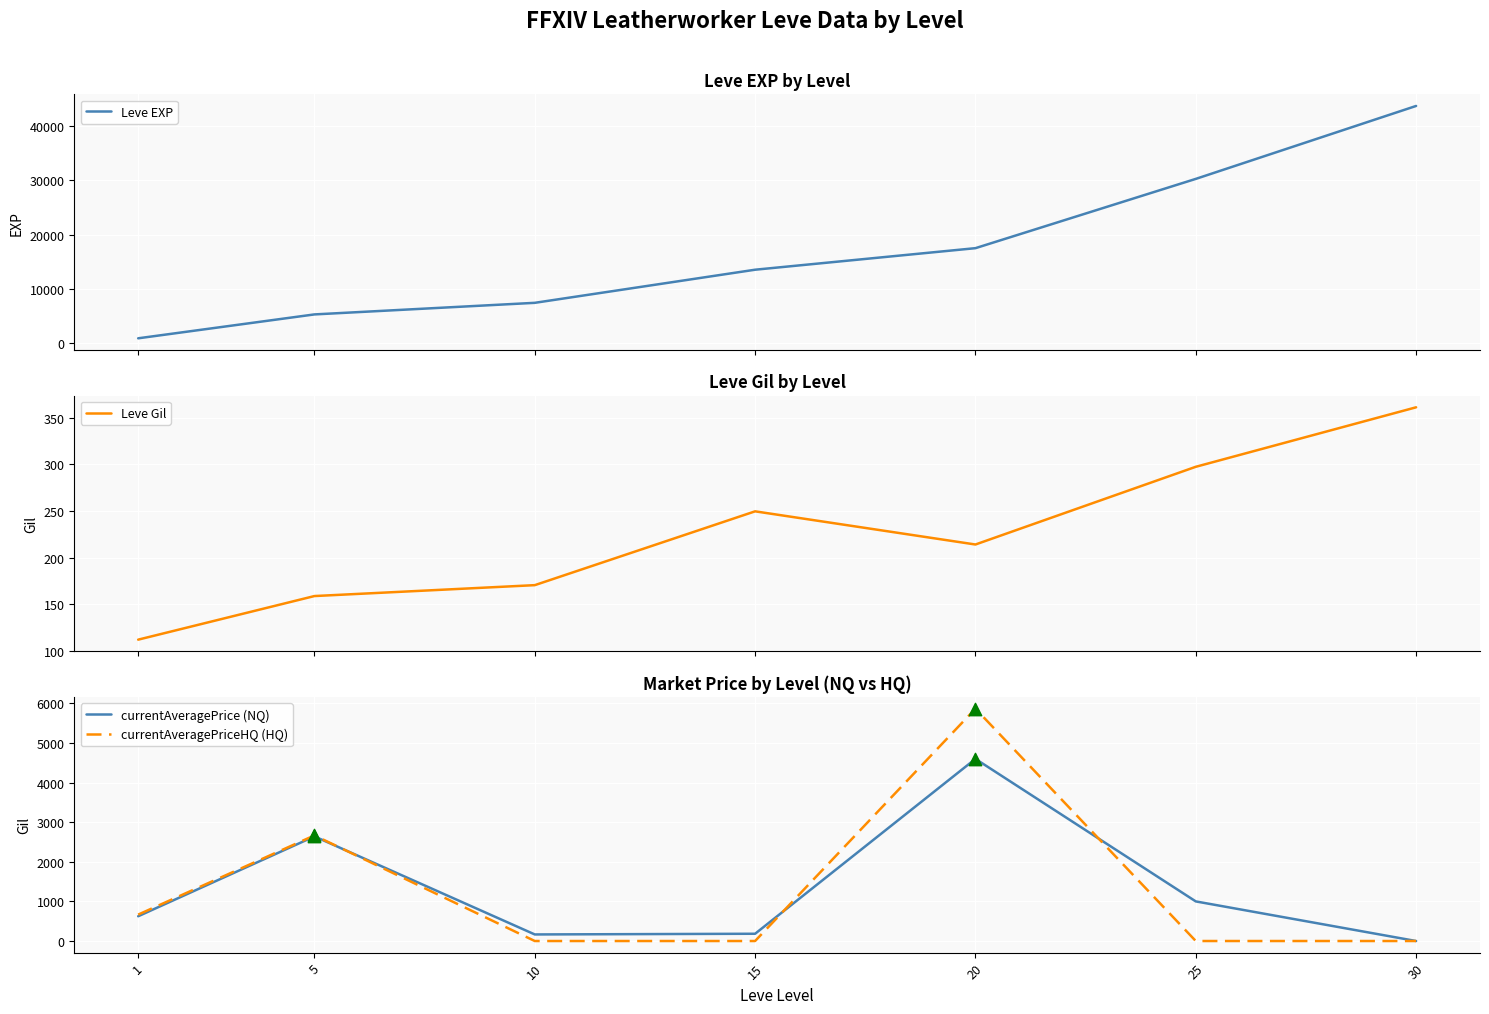

Which series contains the lowest Y value?

currentAveragePrice (NQ)